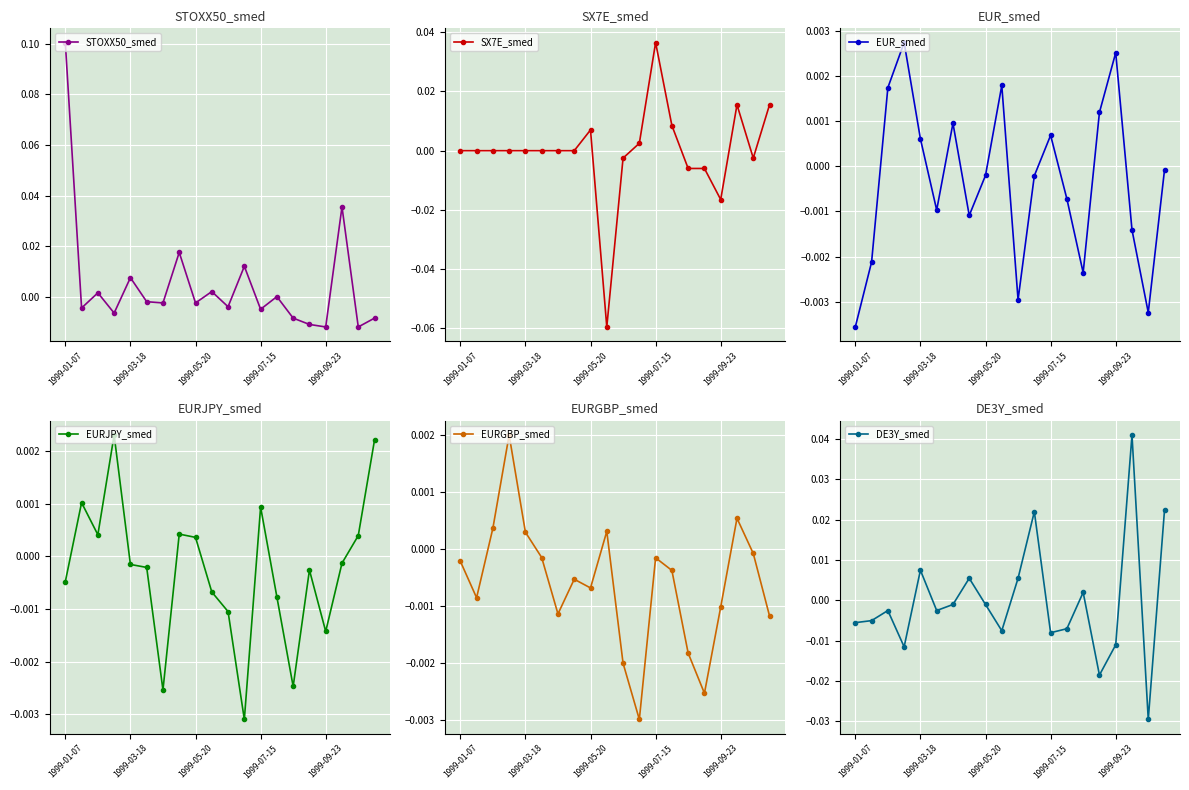

In EUR_smed, how many points are lower than both neighbors (excluding endpoints)?

5